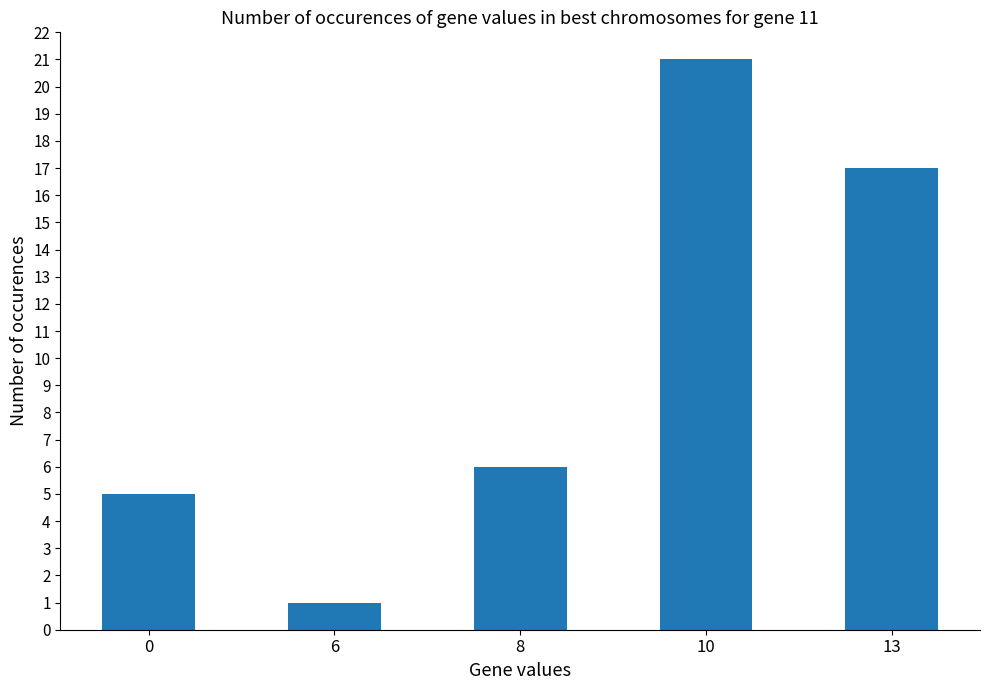

Which has a higher value, 13 or 10?

10